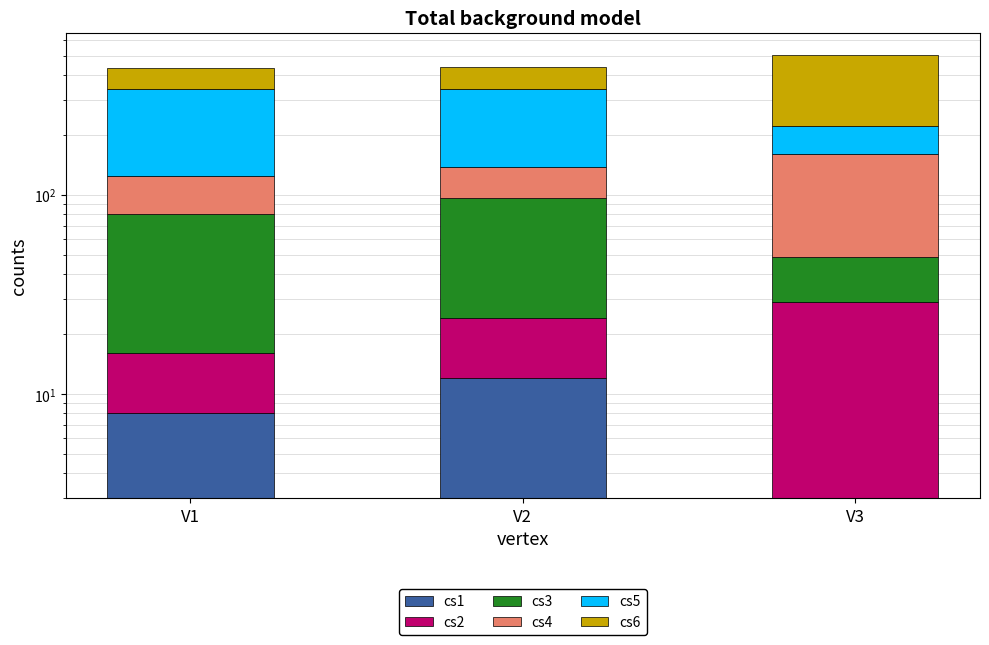

Is the value of cs3 at V1 greater than the value of cs1 at V3?

Yes